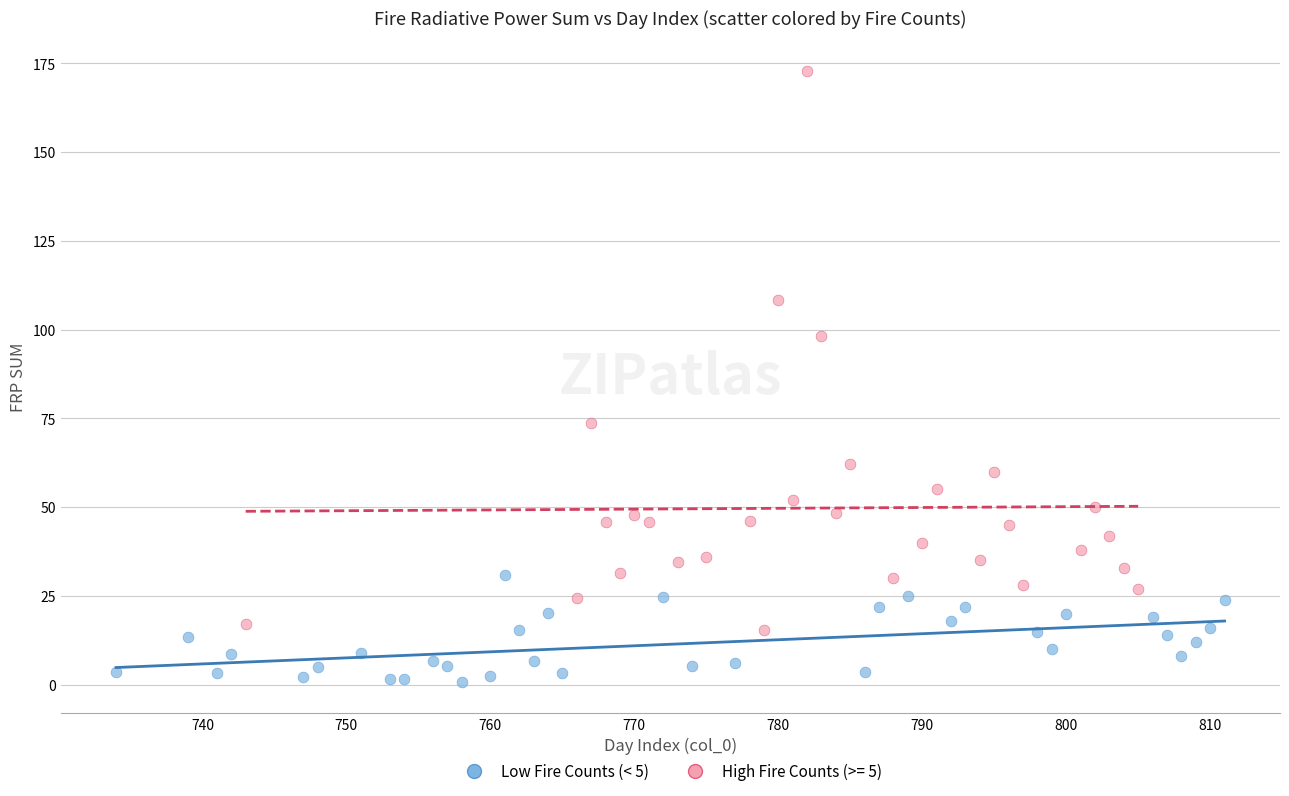

Which series has the largest Y range (max minus min)?

High Fire Counts (>= 5)